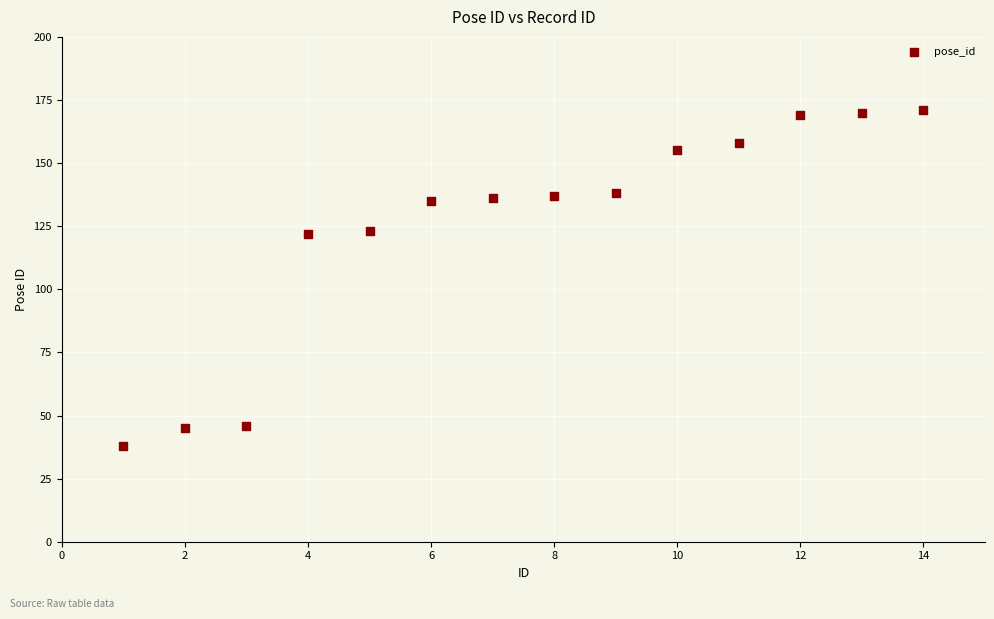

What is the range of X values (max minus min)?

13